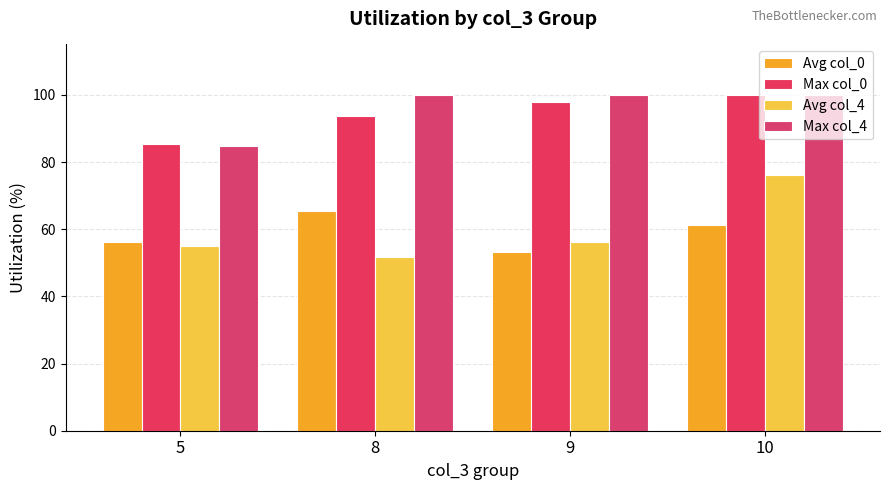

What is the average value of the Avg col_4 series?

59.8